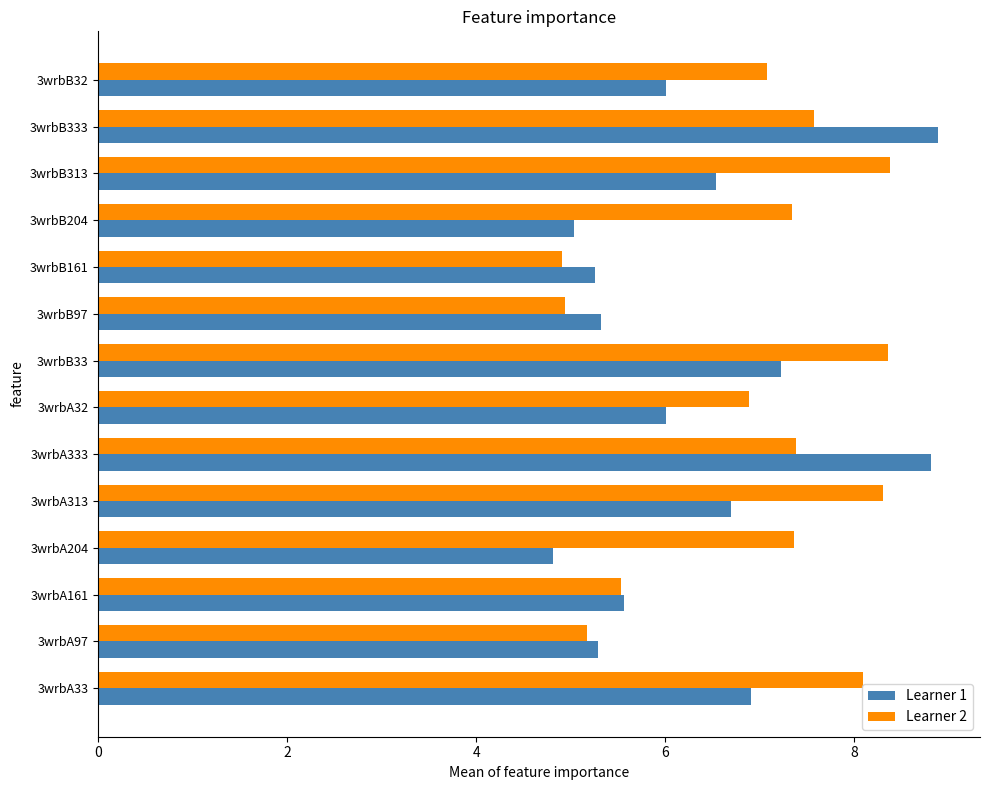

What are all the series names shown in the legend?

Learner 1, Learner 2